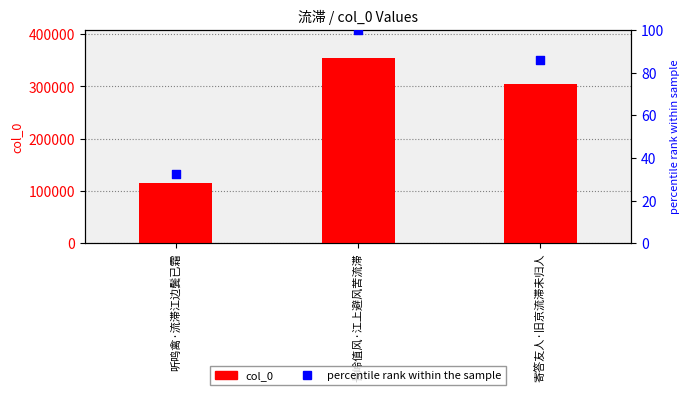

What are all the series names shown in the legend?

col_0, percentile rank